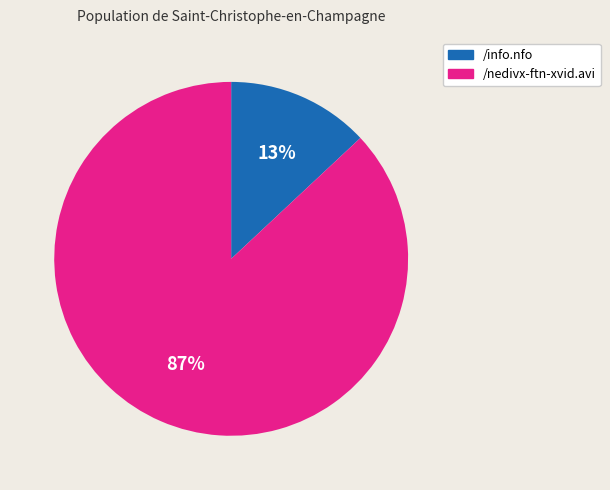

To the nearest percent, what percentage of the pie is /info.nfo?

13%